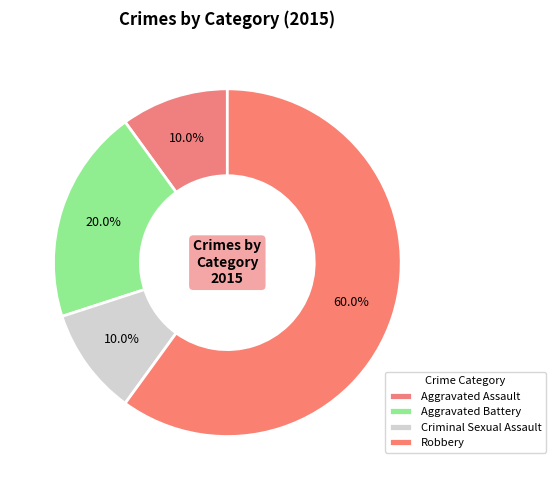

Count the number of slices in the pie.

4